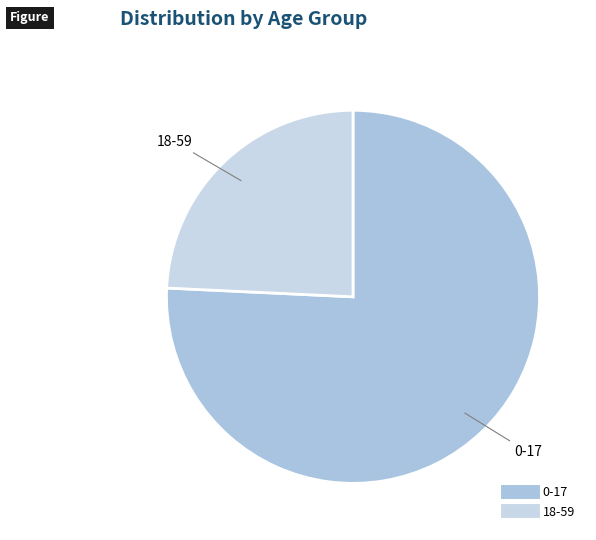

Is it true that 0-17 is 61% of the pie?

False